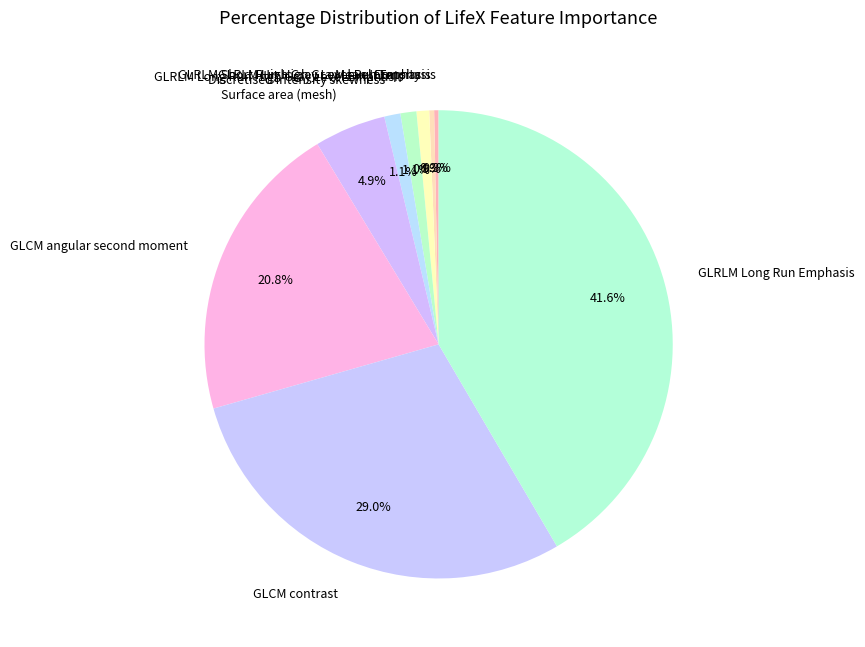

Which slice is the largest?

GLRLM Long Run Emphasis